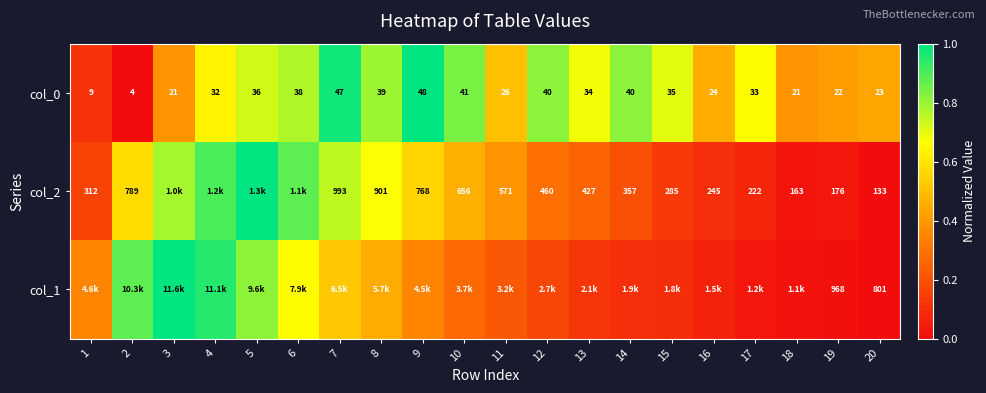

What is the maximum value shown in the chart?

1.0